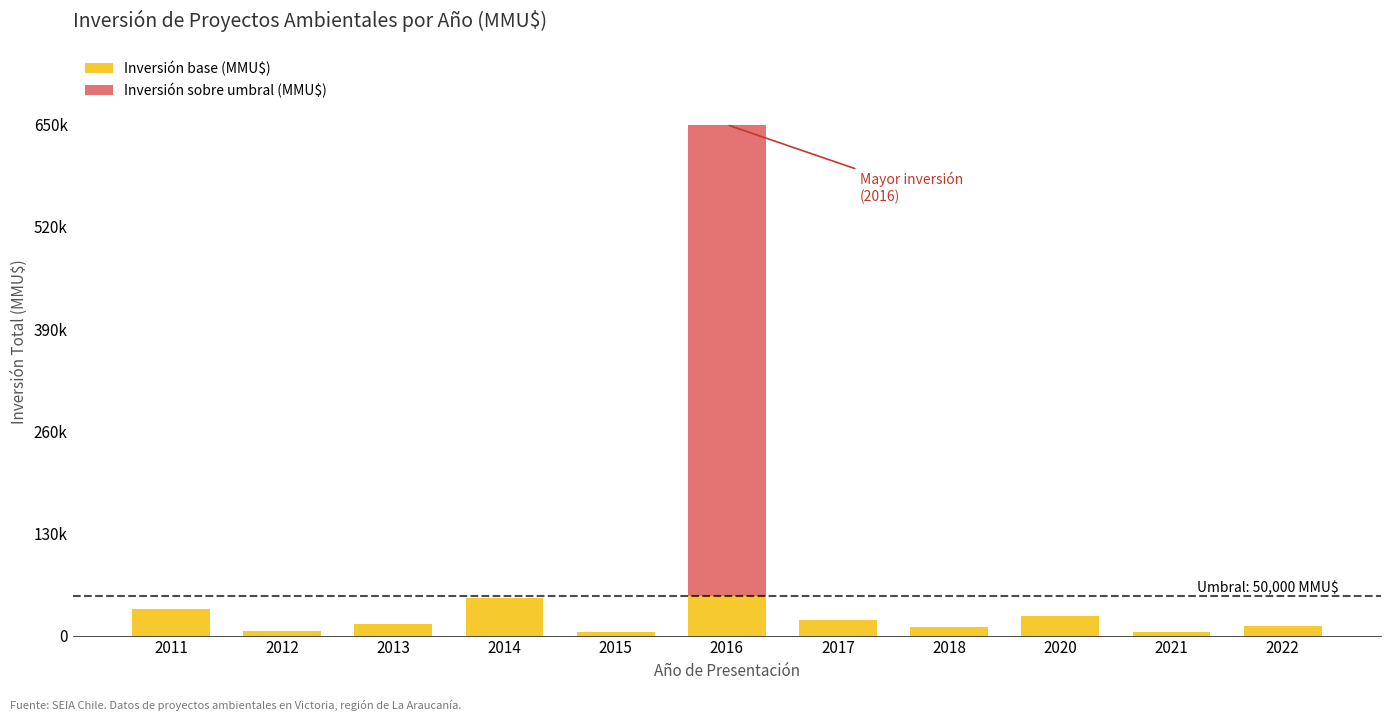

At 2014, list the series in order from largest to smallest.

Inversión base (MMU$), Inversión sobre umbral (MMU$)